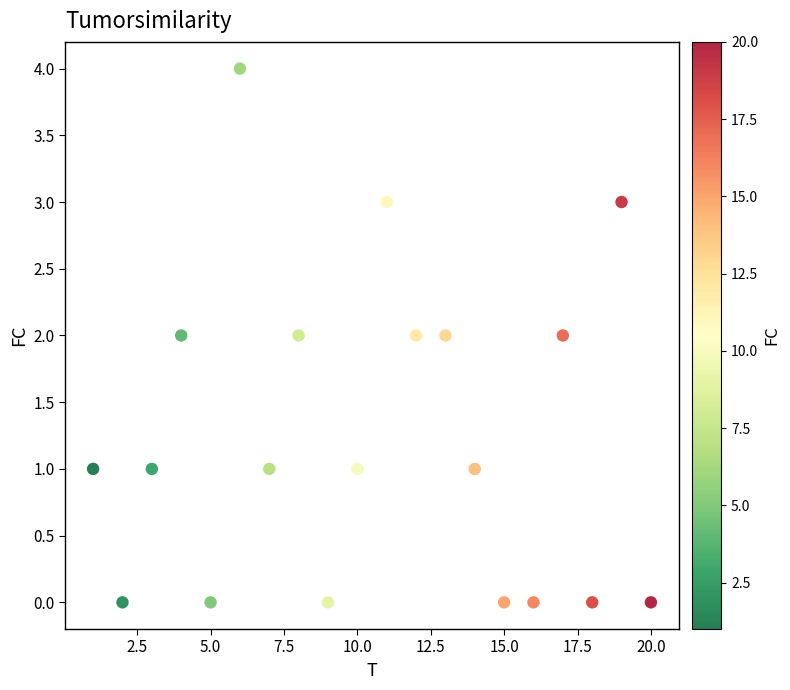

What is the range of X values (max minus min)?

19